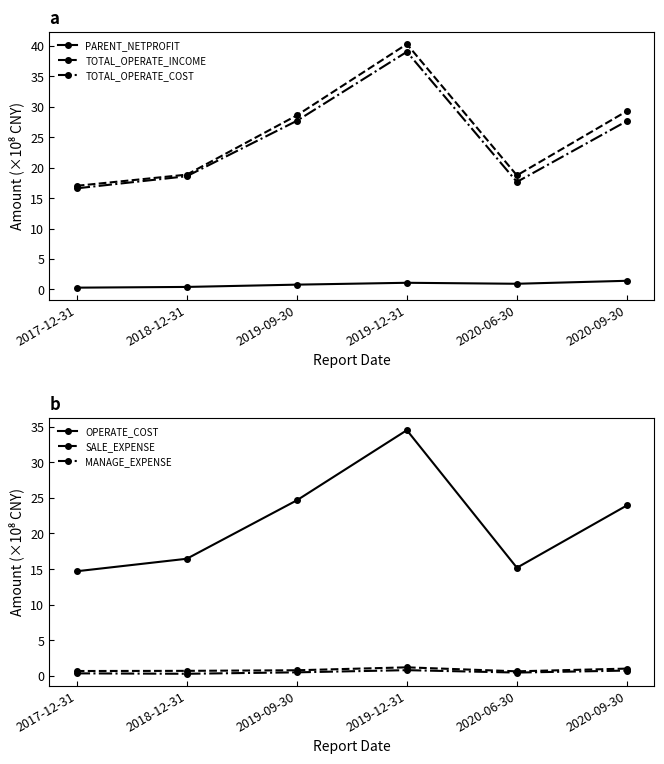

What are all the series names shown in the legend?

PARENT_NETPROFIT, TOTAL_OPERATE_INCOME, TOTAL_OPERATE_COST, OPERATE_COST, SALE_EXPENSE, MANAGE_EXPENSE